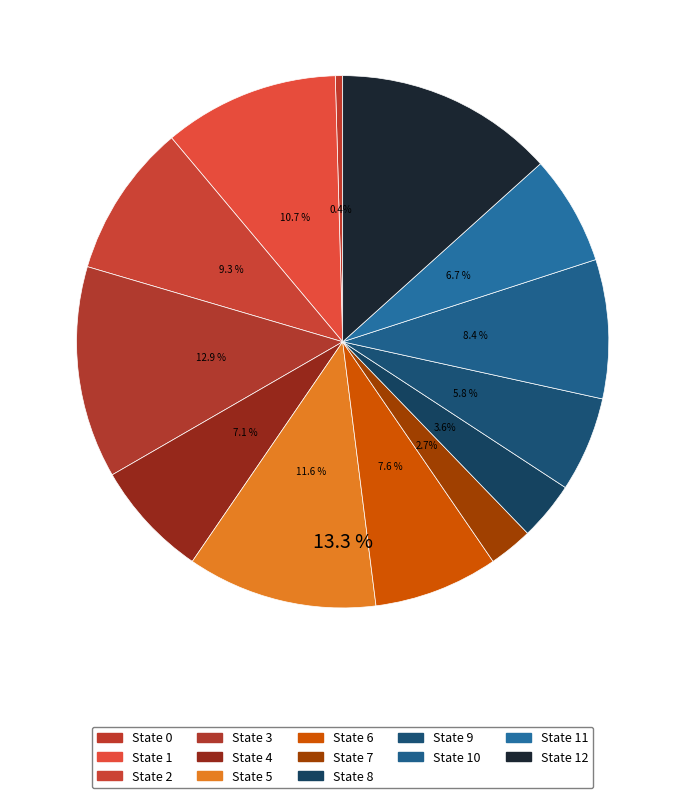

Does any single category account for the majority?

No